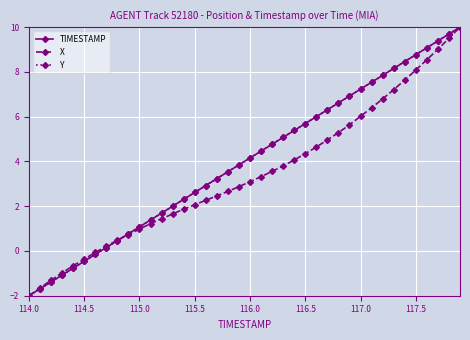

True or false: Y has more than 0 interior local peaks.

False